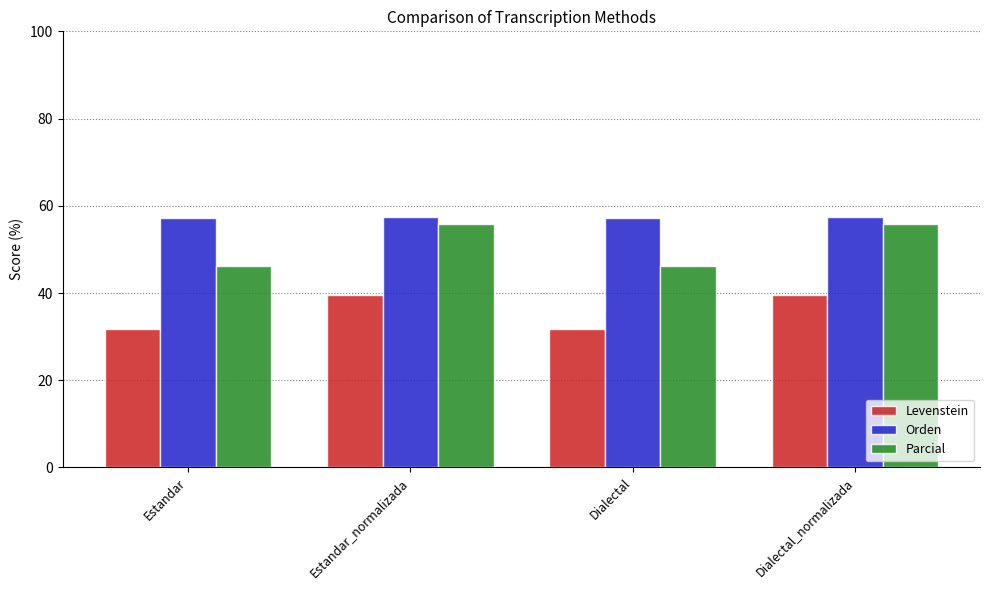

What is the value of the Orden bar at the 4th from the left?

57.4